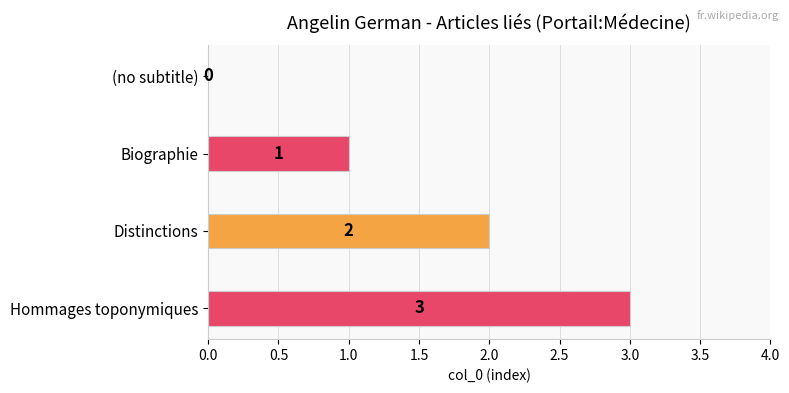

At which category does the chart reach its peak across all series?

Hommages toponymiques